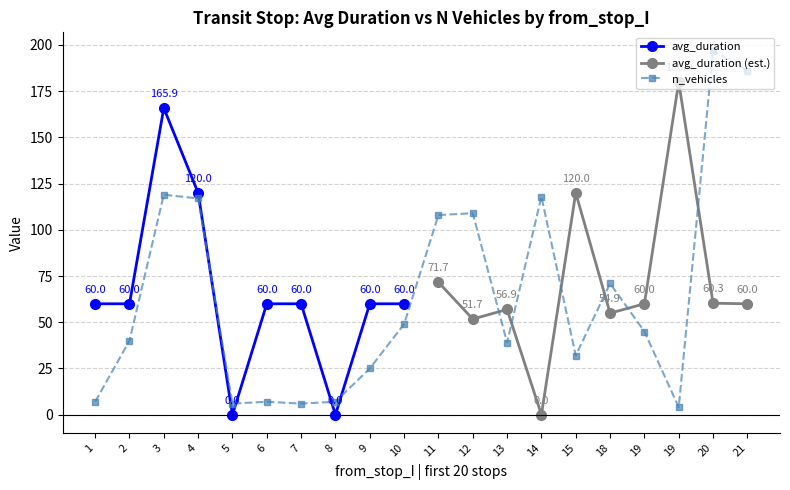

How many data points in n_vehicles are less than 45?

10